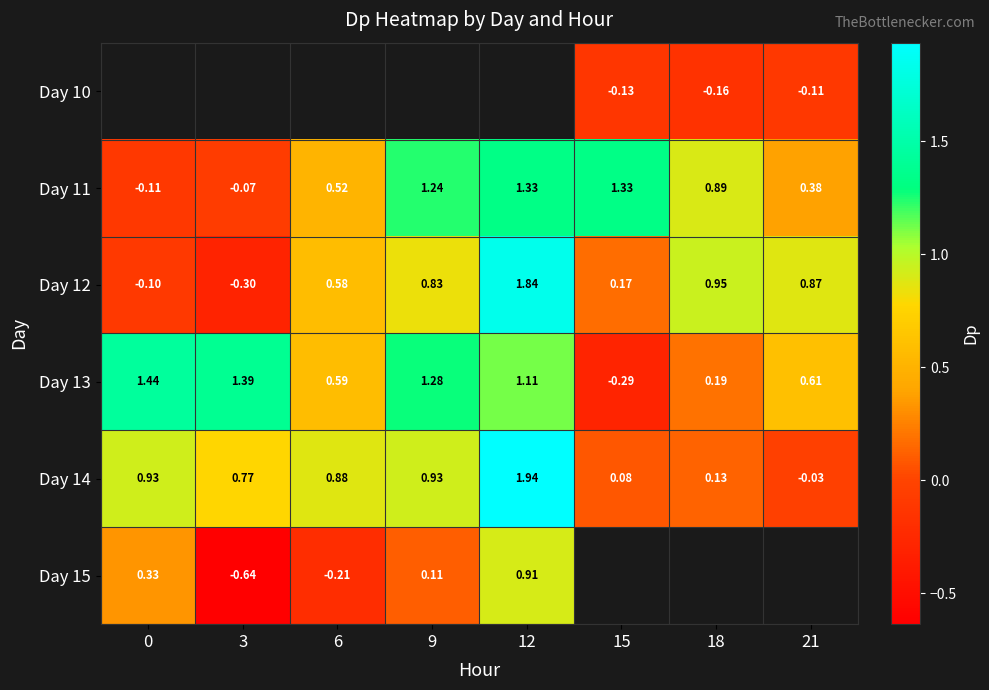

What is the sum of all Day 11 values?

5.5